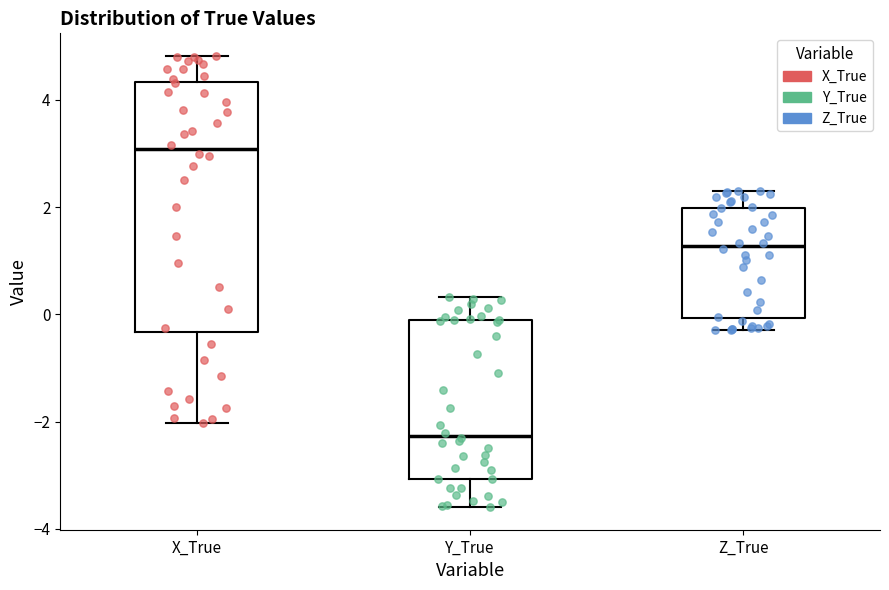

Reading left to right, transcribe this box plot: for each box, give where its median line is, the range the box spans, and where its two whiskers end, as read against the y-axis. The values are not printed on the chart, so give them approximately, as read against the axis.

X_True: median 3.0, box -0.4 to 4.4, whiskers -2.0 to 4.8
Y_True: median -2.2, box -3.0 to -0.2, whiskers -3.6 to 0.4
Z_True: median 1.2, box 0.0 to 2.0, whiskers -0.2 to 2.4